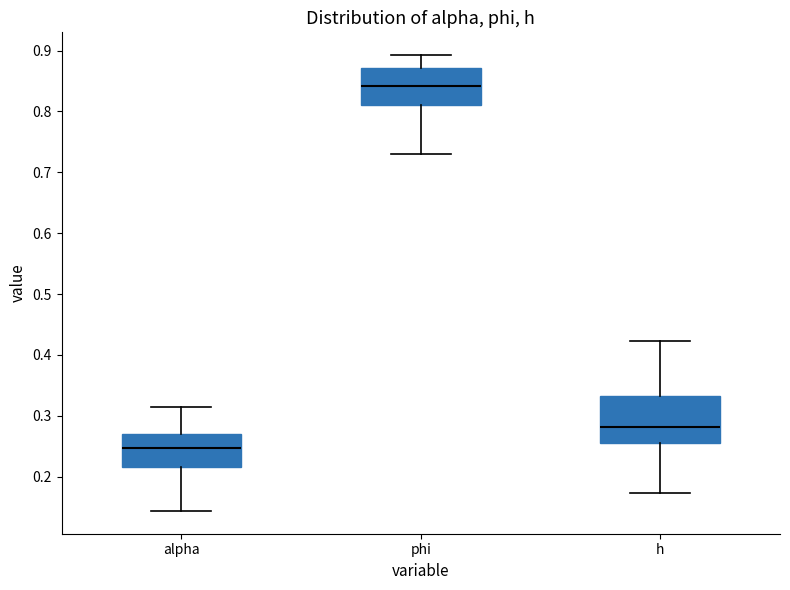

Reading left to right, read every box against the y-axis: the position of its median line, the range the box covers, and the ends of its whiskers. The values are not printed on the chart, so give them approximately, as read against the axis.

alpha: median 0.25, box 0.22 to 0.27, whiskers 0.14 to 0.31
phi: median 0.84, box 0.81 to 0.87, whiskers 0.73 to 0.89
h: median 0.28, box 0.25 to 0.33, whiskers 0.17 to 0.42